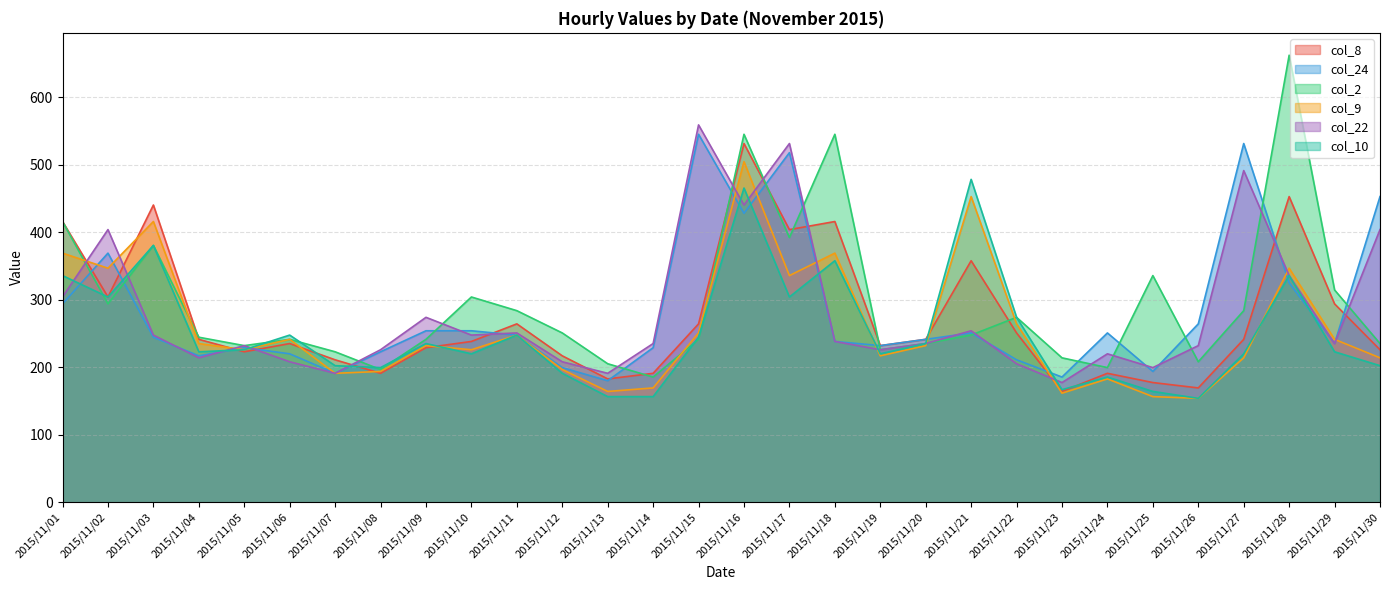

What is the maximum value shown in the chart?

662.7